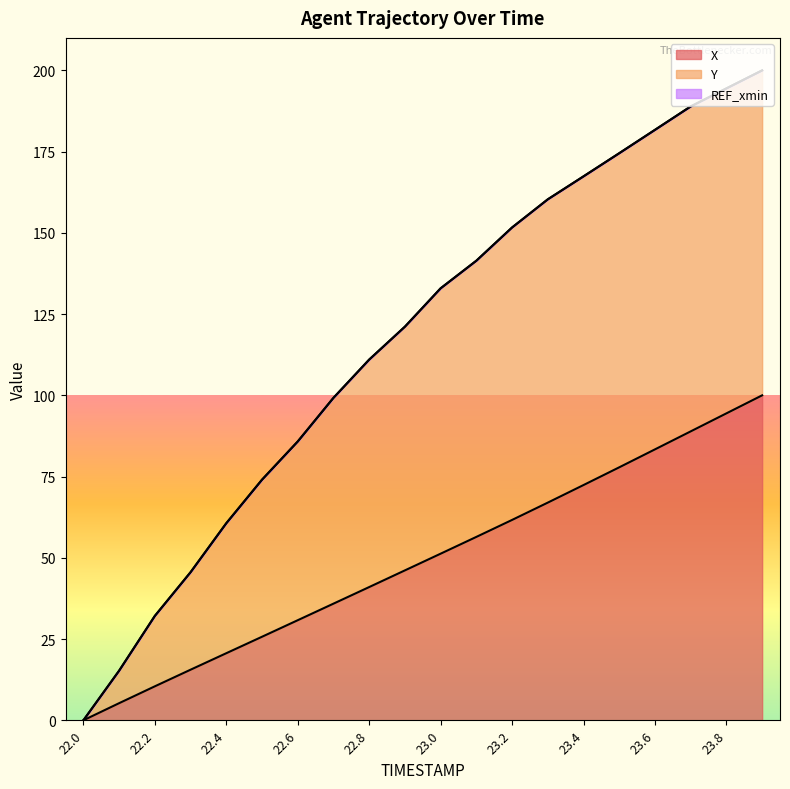

Reading right to left, list all the values displayed in this chart.

X: 100.0	94.5	88.9	83.4	77.8	72.4	67.0	61.7	56.4	51.3	46.1	41.0	35.9	30.8	25.7	20.6	15.6	10.5	5.3	0.0
Y: 200.0	194.5	188.9	181.7	174.5	167.4	160.3	151.7	141.4	132.9	121.1	111.0	99.2	85.8	74.0	60.6	45.6	32.1	15.3	0.0